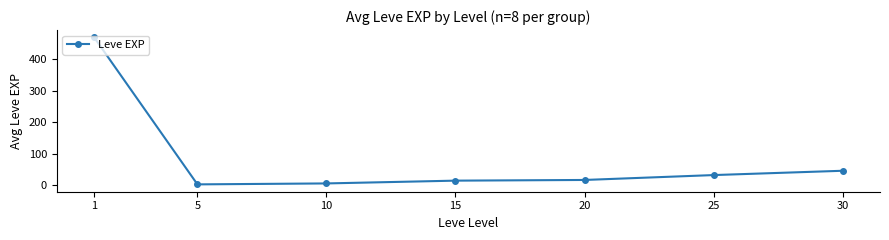

What value does the data have at 30?

45.5